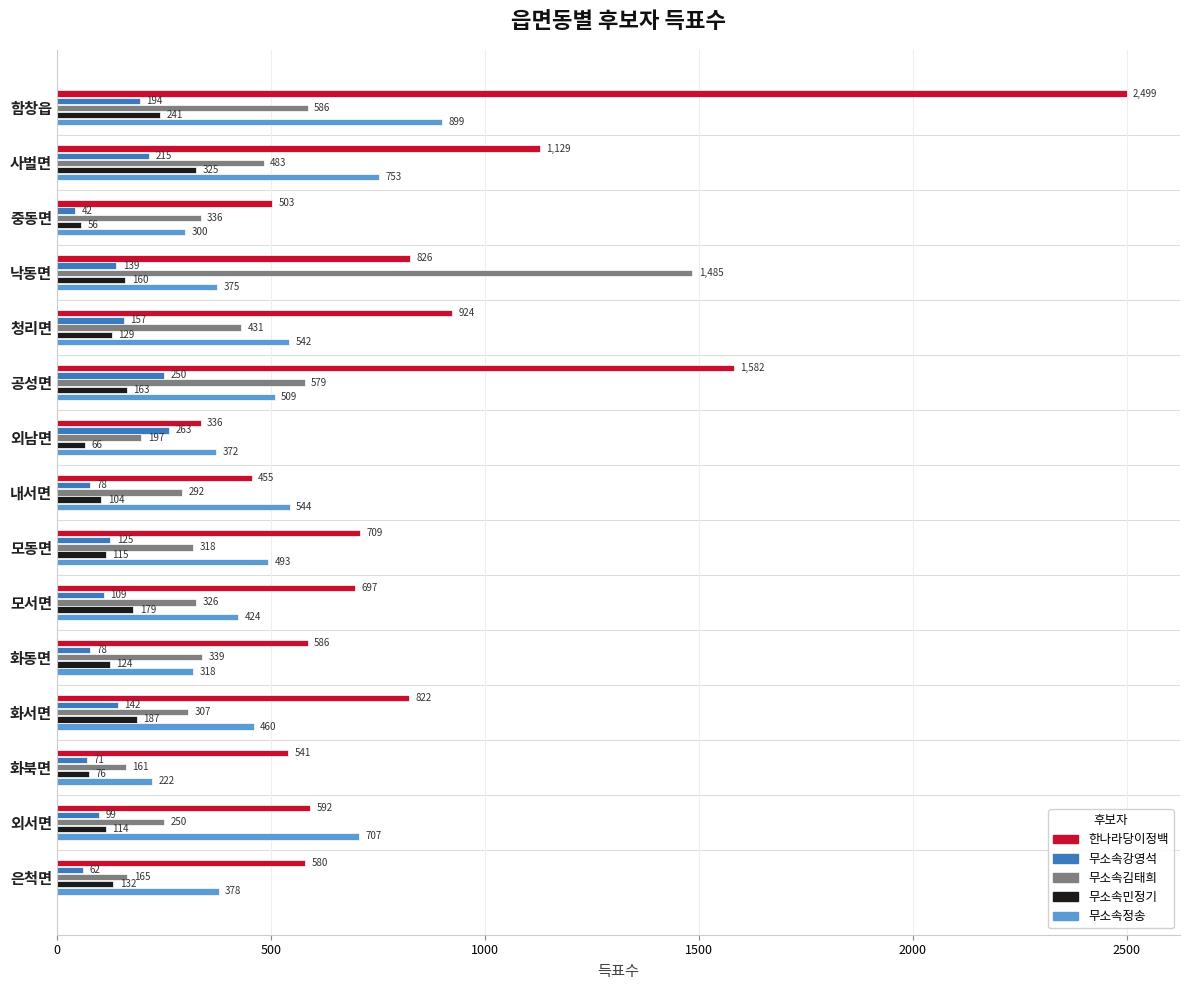

The value of 무소속정송 at 외남면 is 372. True or false?

True